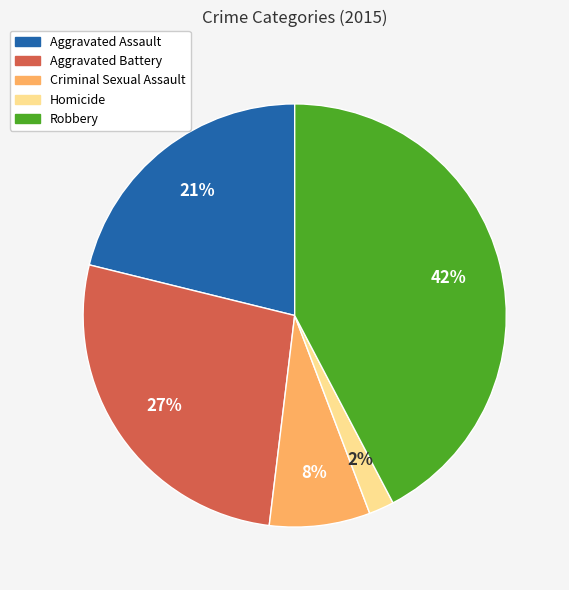

Rank the categories by value from lowest to highest.

Homicide, Criminal Sexual Assault, Aggravated Assault, Aggravated Battery, Robbery